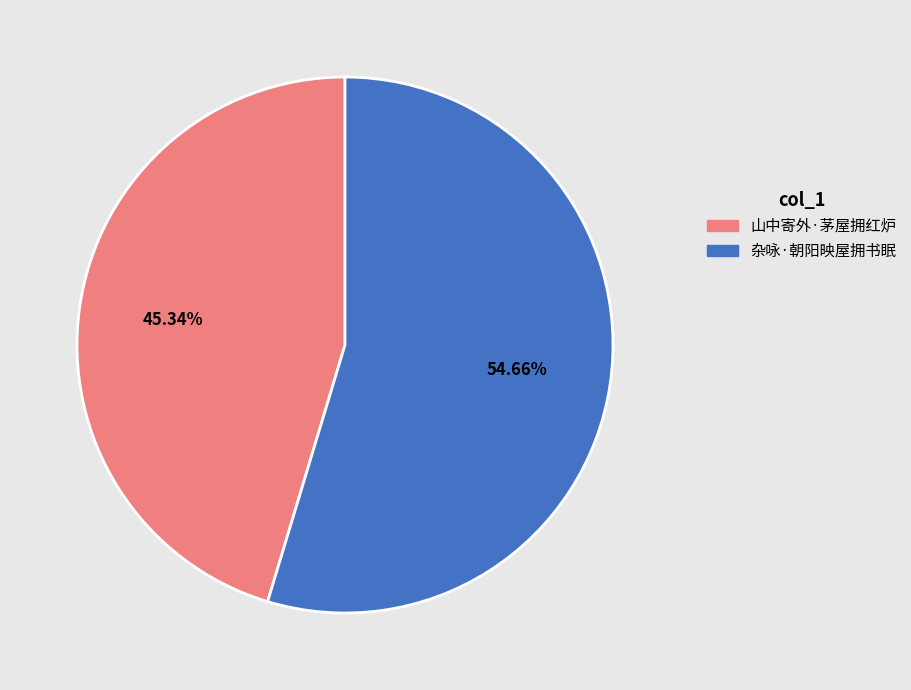

Combined, do 杂咏·朝阳映屋拥书眠 and 山中寄外·茅屋拥红炉 account for over 50%?

Yes